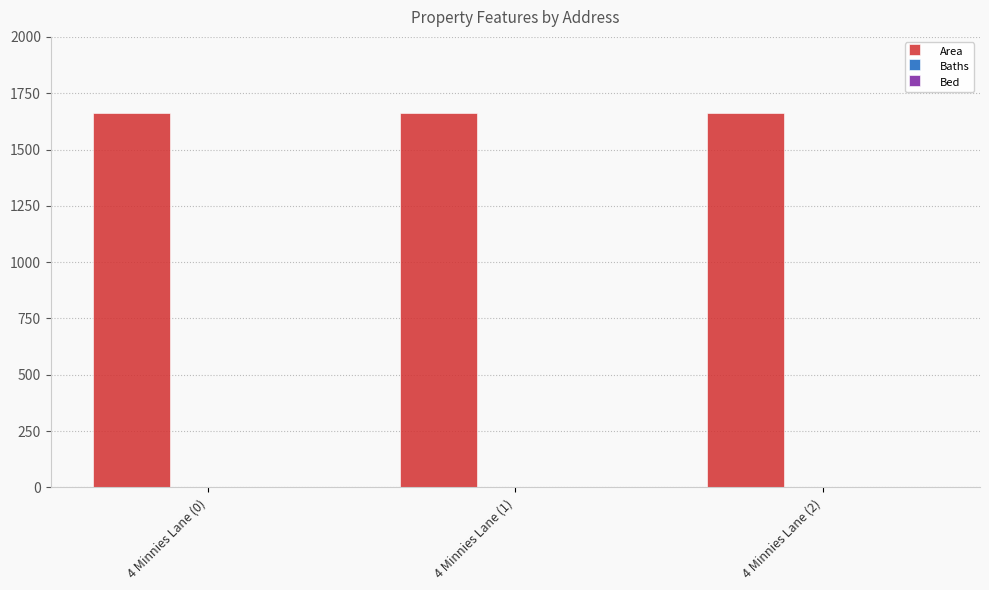

Which series has the largest total across all categories?

Area